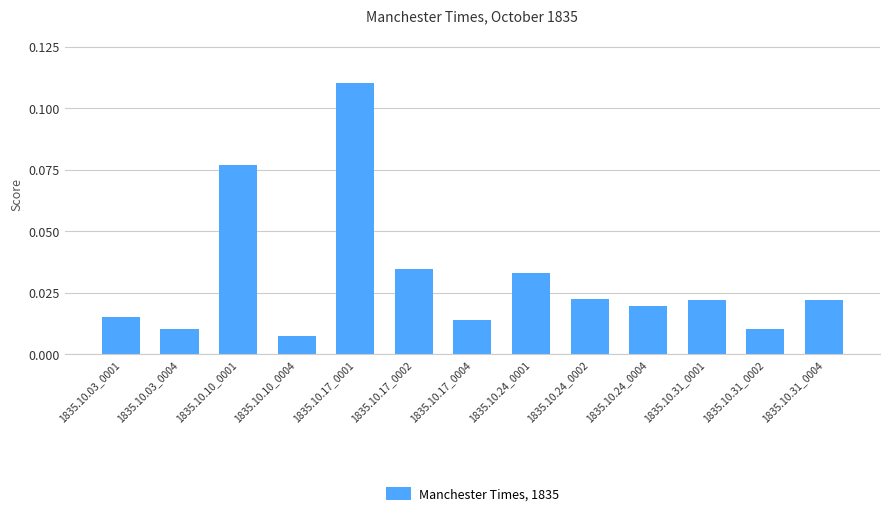

Which label corresponds to the smallest value in the chart?

1835.10.10_0004